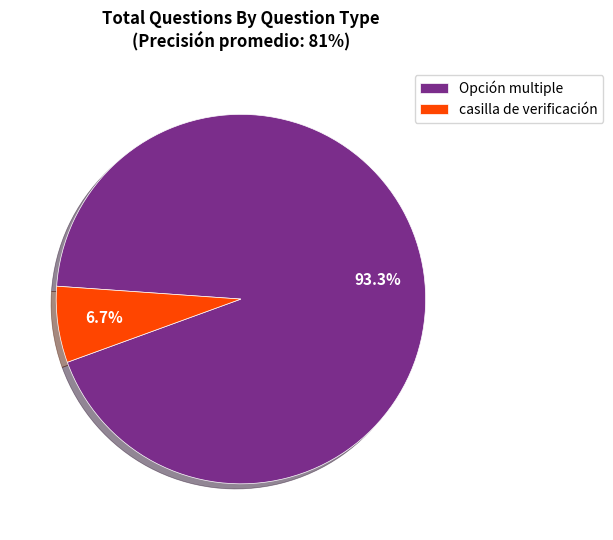

True or false: casilla de verificación accounts for 7% of the total.

True